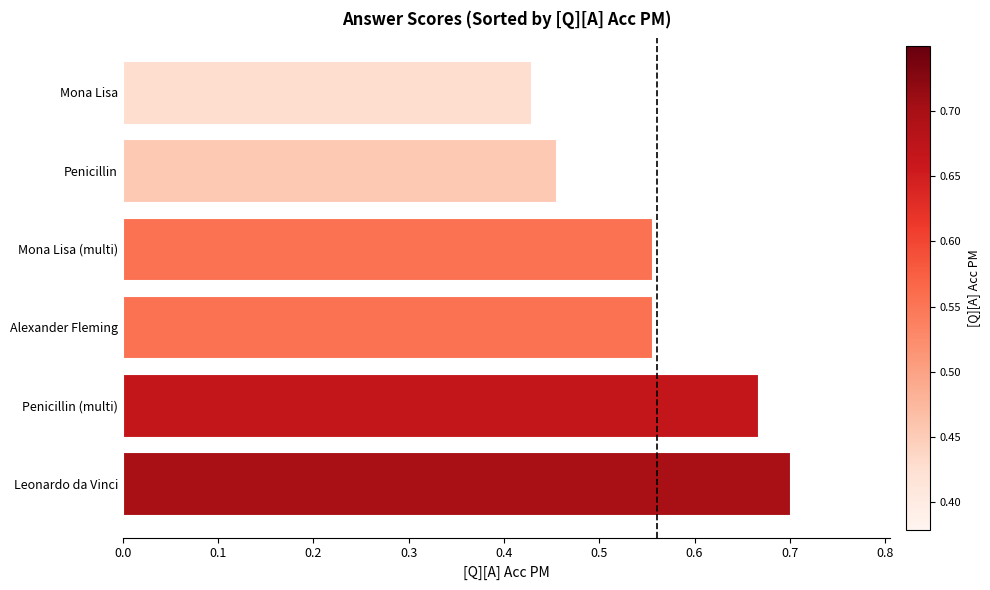

What is the difference between the maximum and minimum values?

0.3